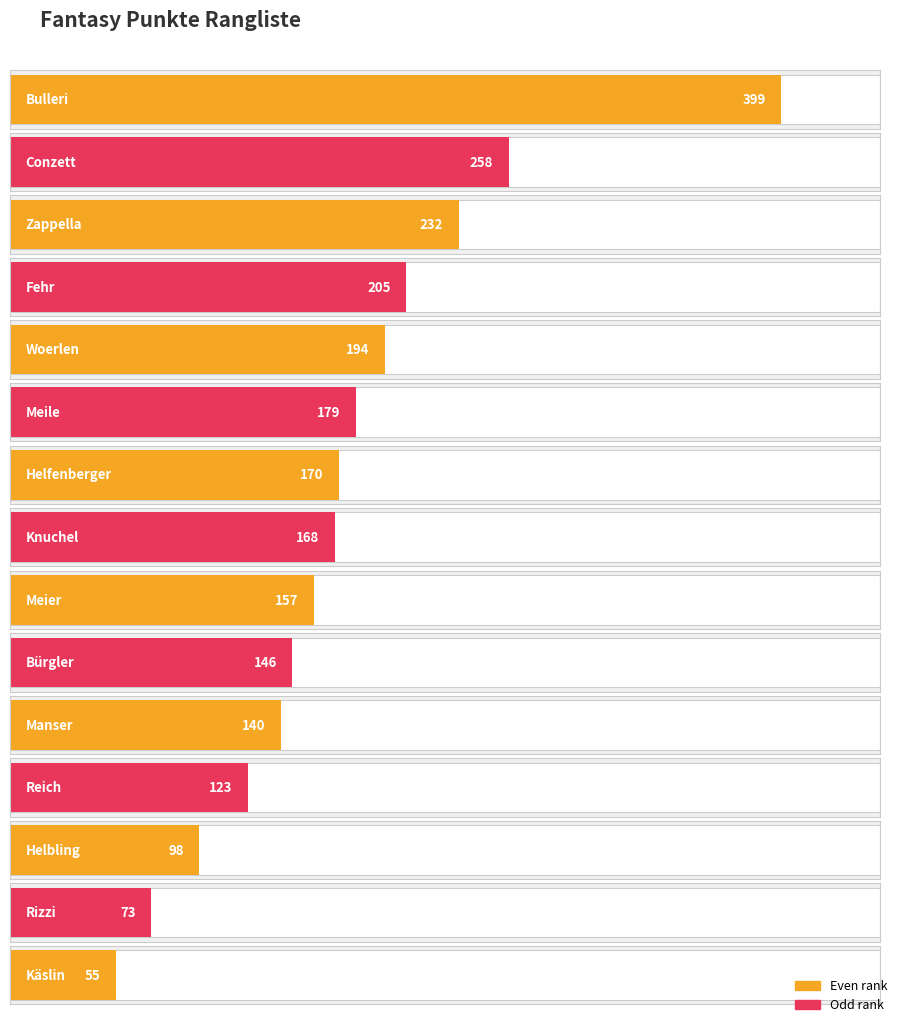

Where is the data nearest to the value 227?

Zappella